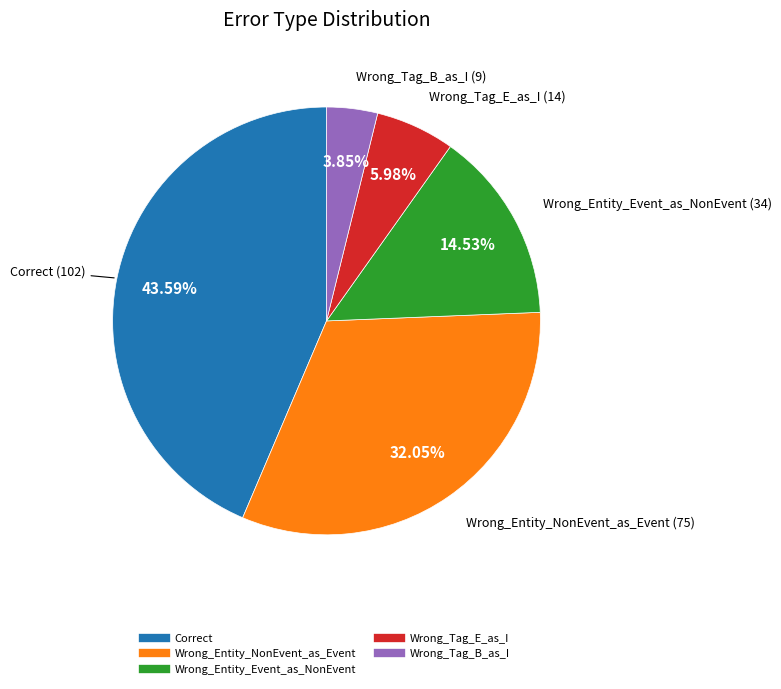

What is the smallest slice in the pie chart?

Wrong_Tag_B_as_I